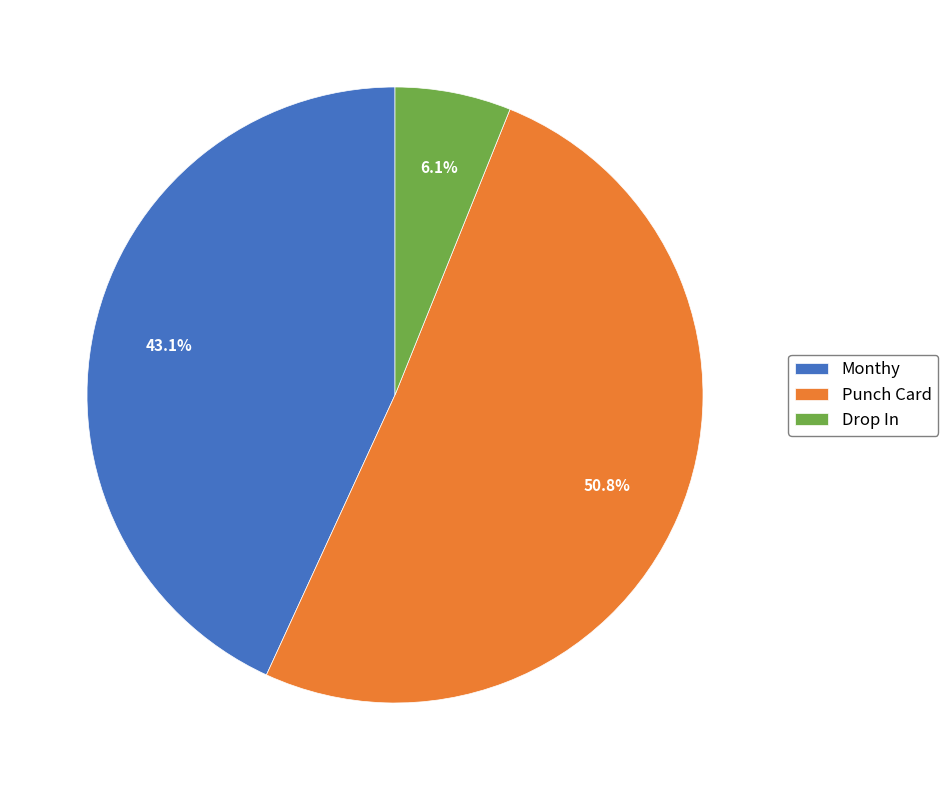

What is the majority slice?

Punch Card